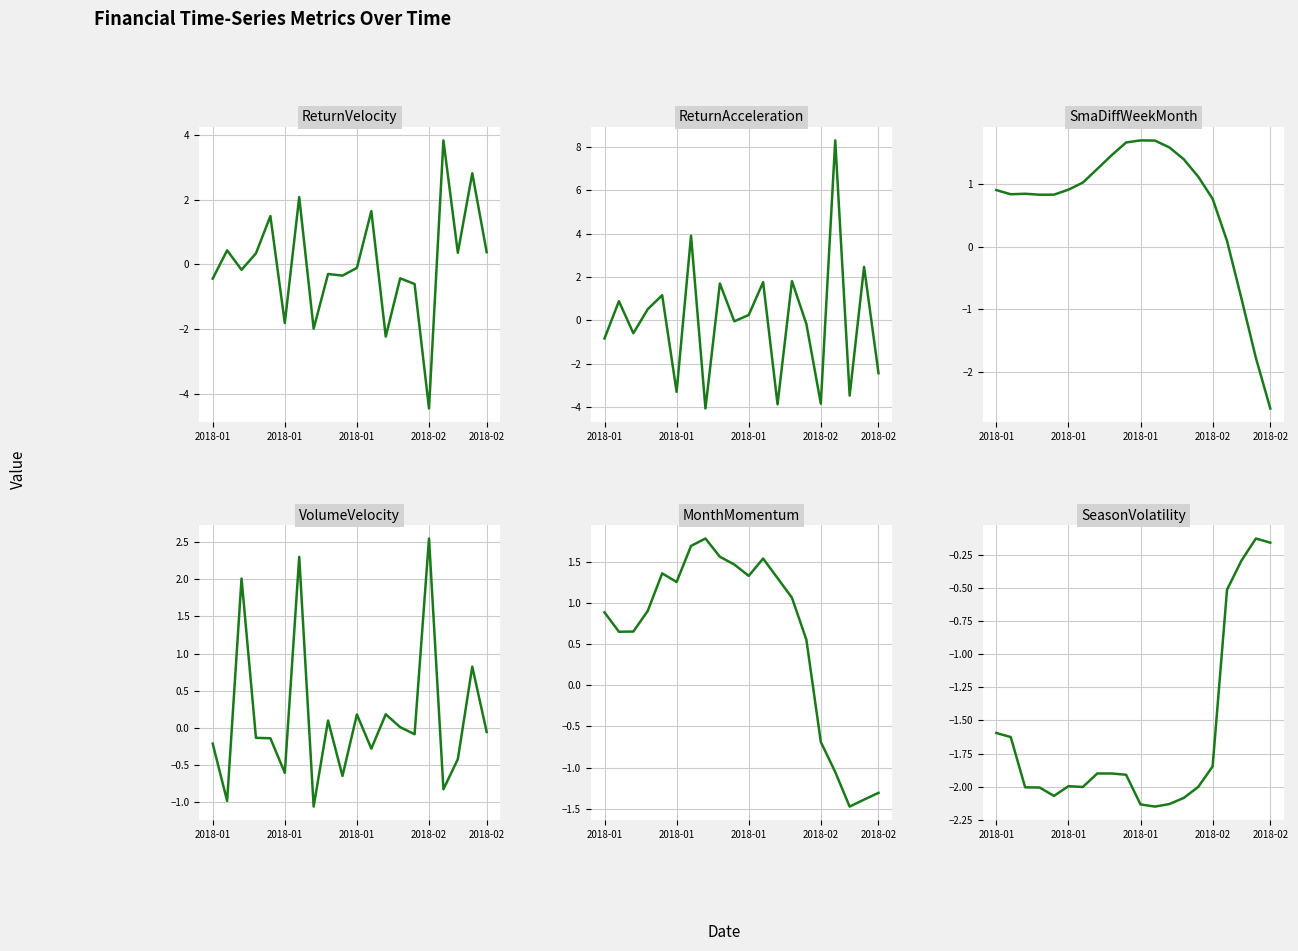

At which category does the chart reach its minimum across all series?

2018-02